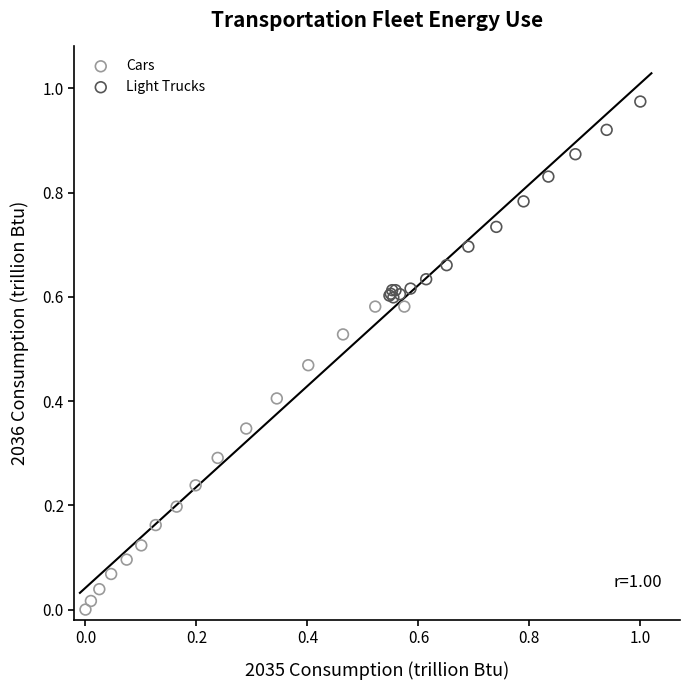

What are all the series names shown in the legend?

Cars, Light Trucks